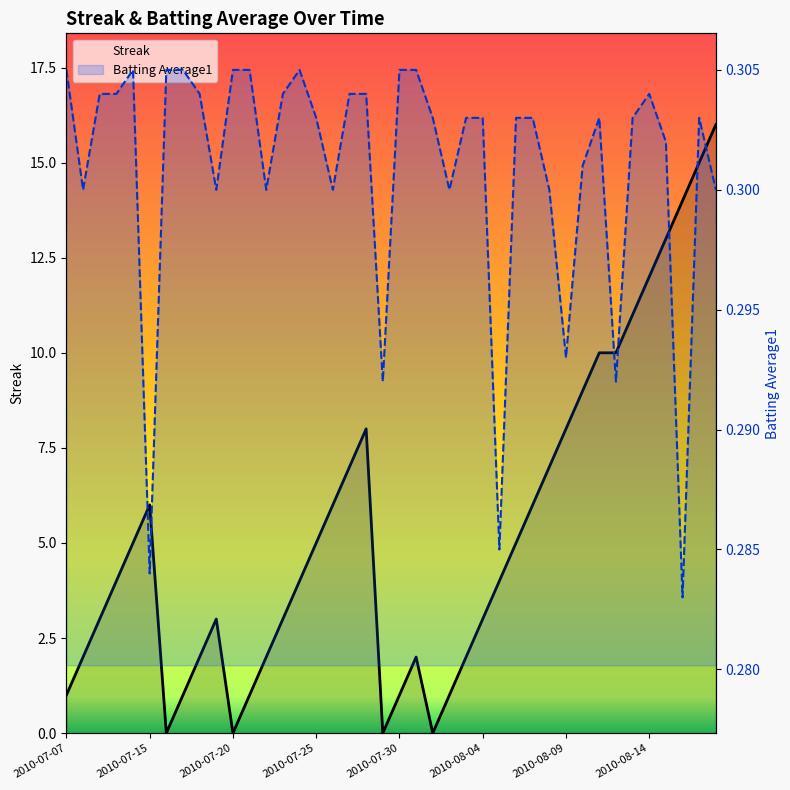

How many lines are shown in the chart?

2